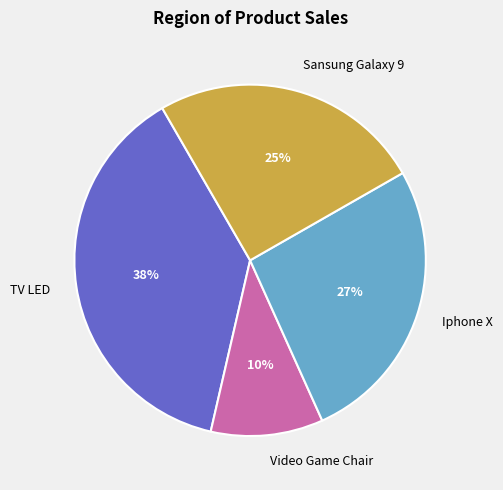

Is there a majority slice in this chart?

No